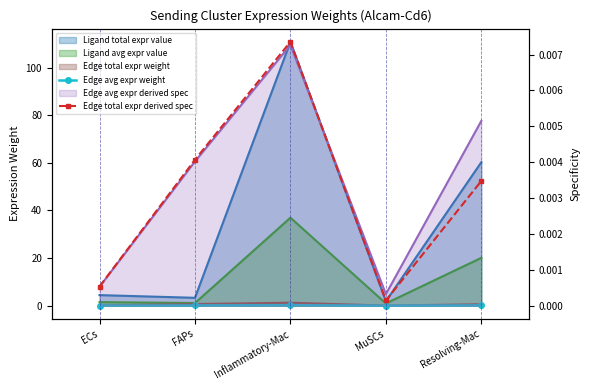

What position from the left is FAPs?

2